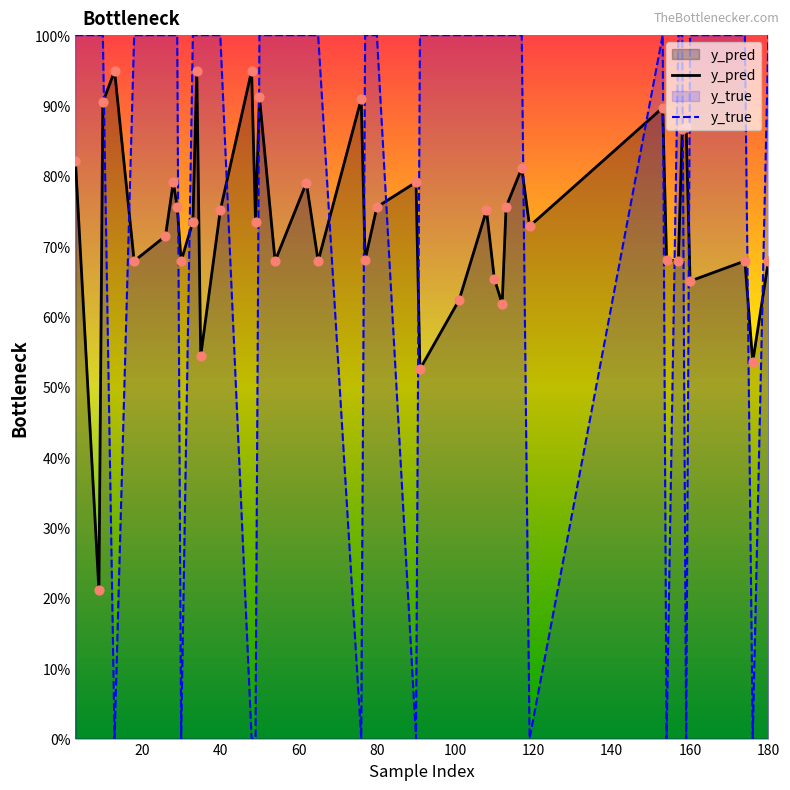

Which series contains the highest Y value?

y_true